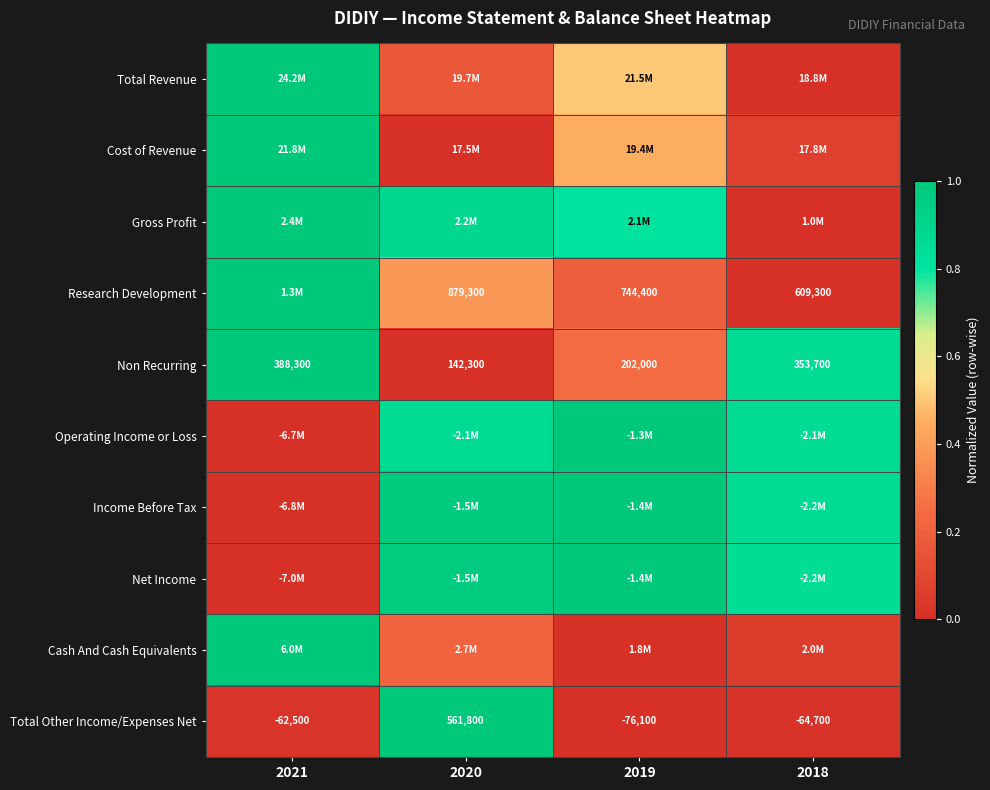

How many data points in Total Other Income/Expenses Net are less than -62500?

2